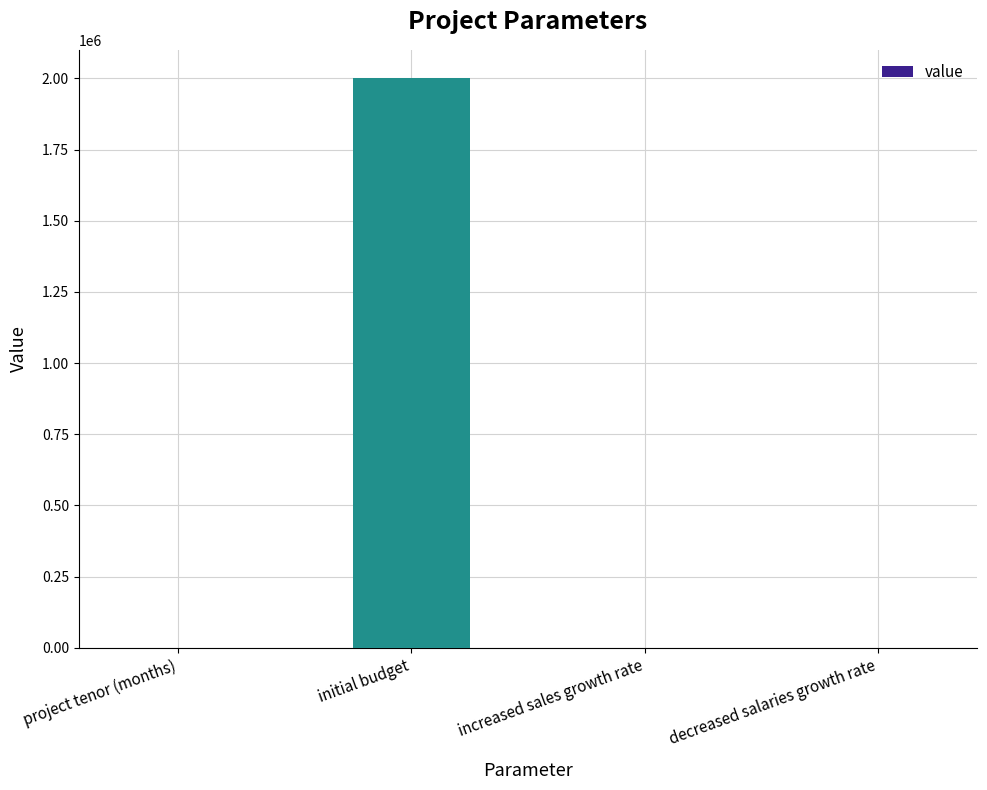

What is the change in value from initial budget to decreased salaries growth rate?

-1999999.9